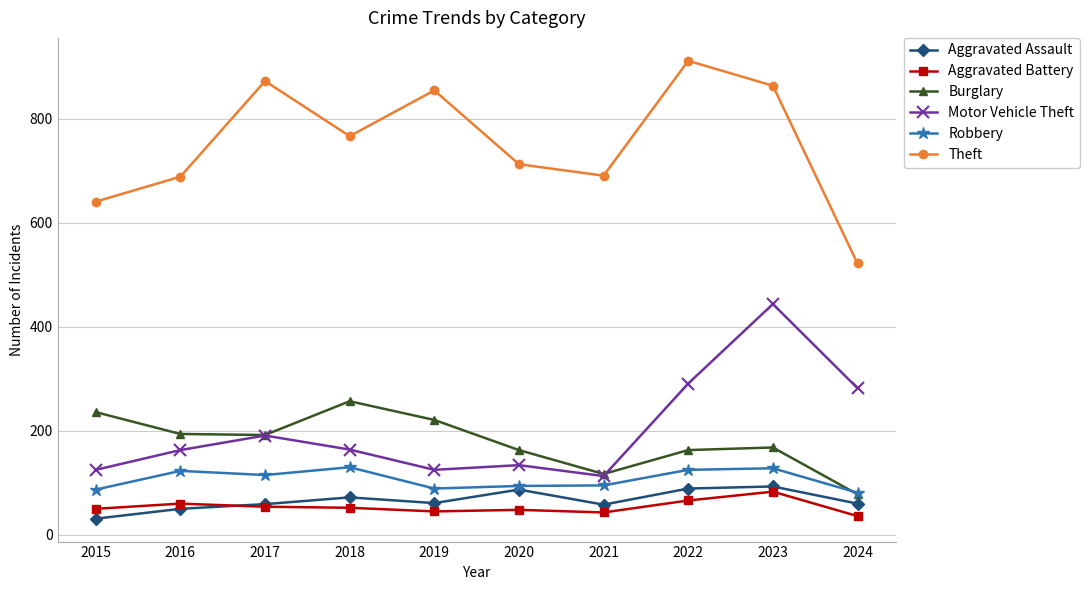

What is the average value of the Motor Vehicle Theft series?

203